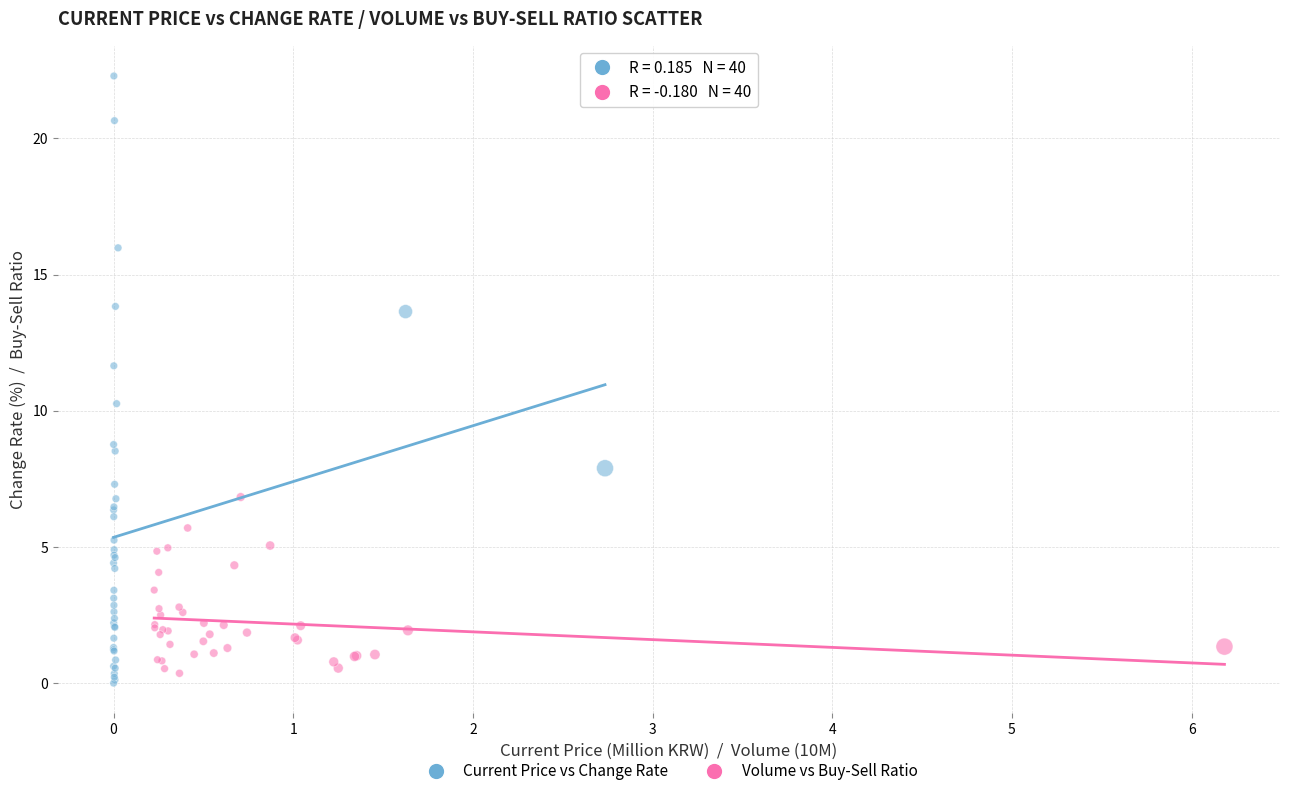

Which series contains the highest Y value?

Current Price vs Change Rate